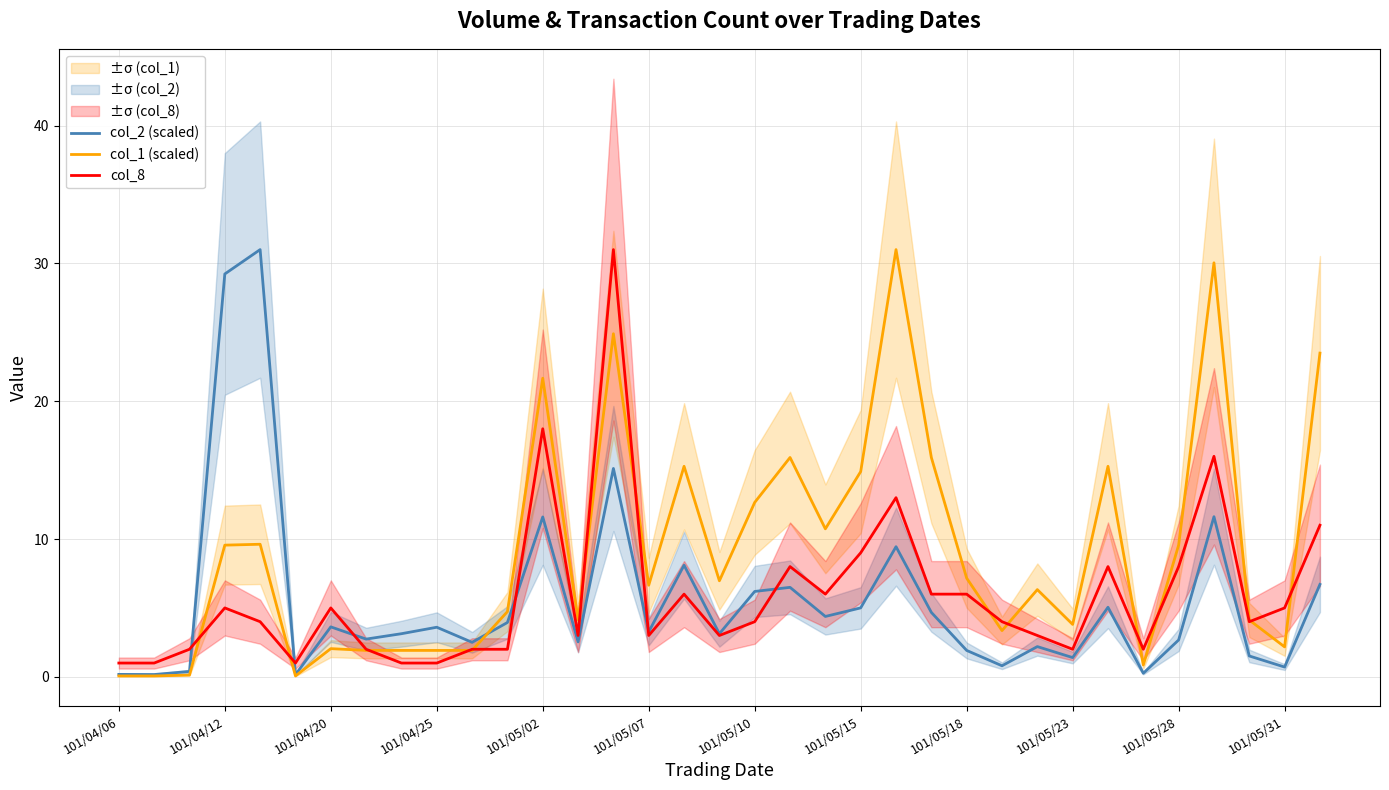

Where is col_2 (scaled) nearest to the value 15?

14